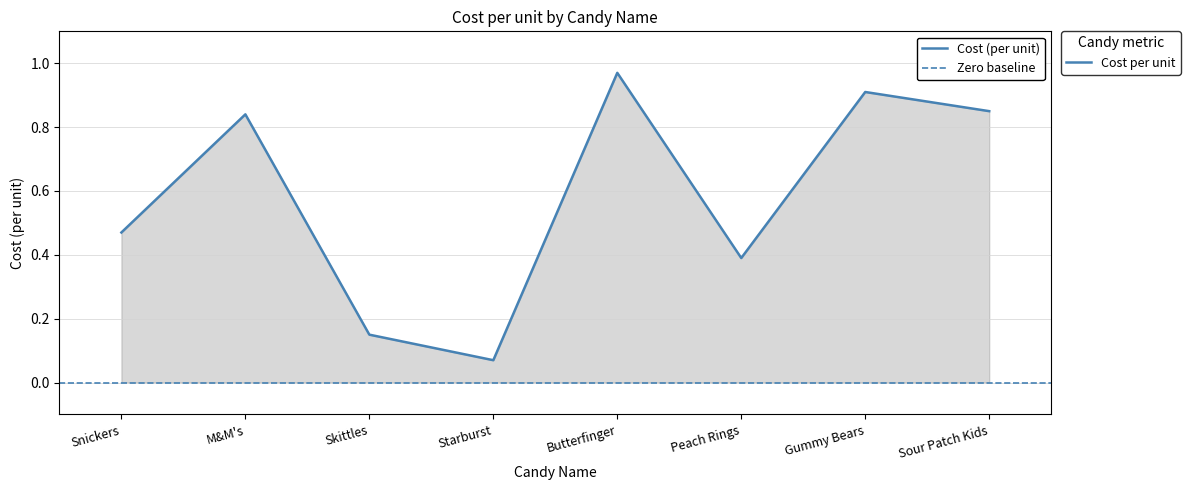

The value at Snickers is 0.8. True or false?

False